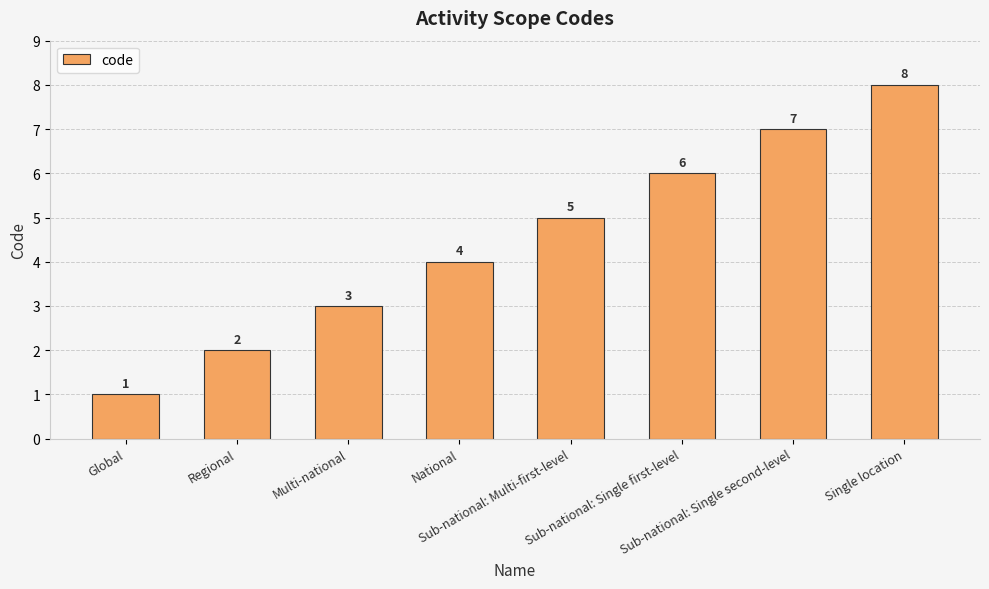

Rank the categories by value from highest to lowest.

Single location, Sub-national: Single second-level, Sub-national: Single first-level, Sub-national: Multi-first-level, National, Multi-national, Regional, Global